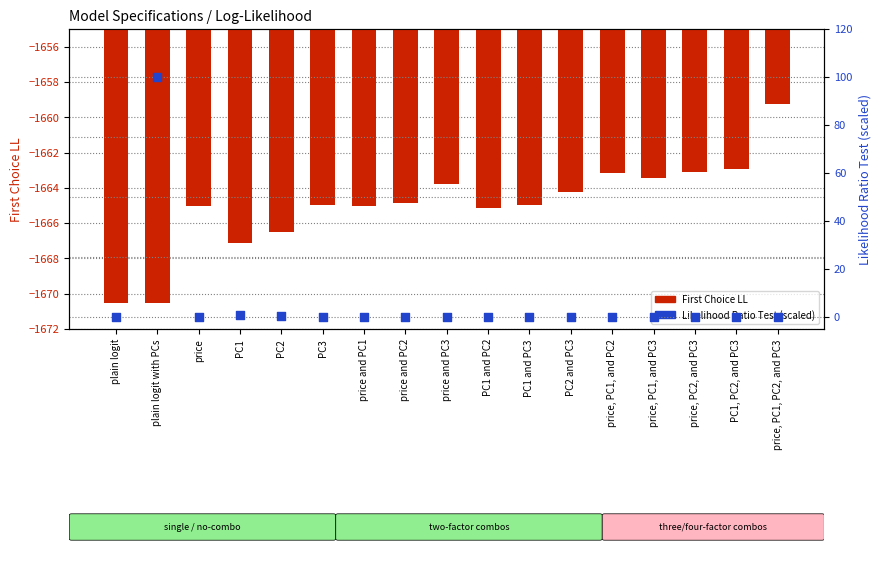

Which series has the largest Y range (max minus min)?

Likelihood Ratio Test (scaled 0-100)